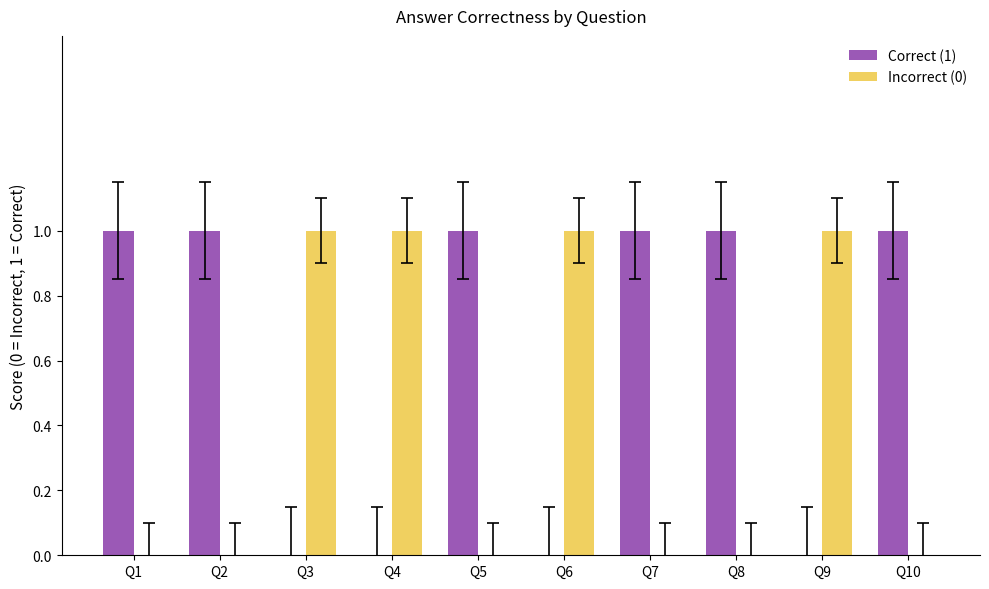

Which series has the largest total across all categories?

Correct (1)